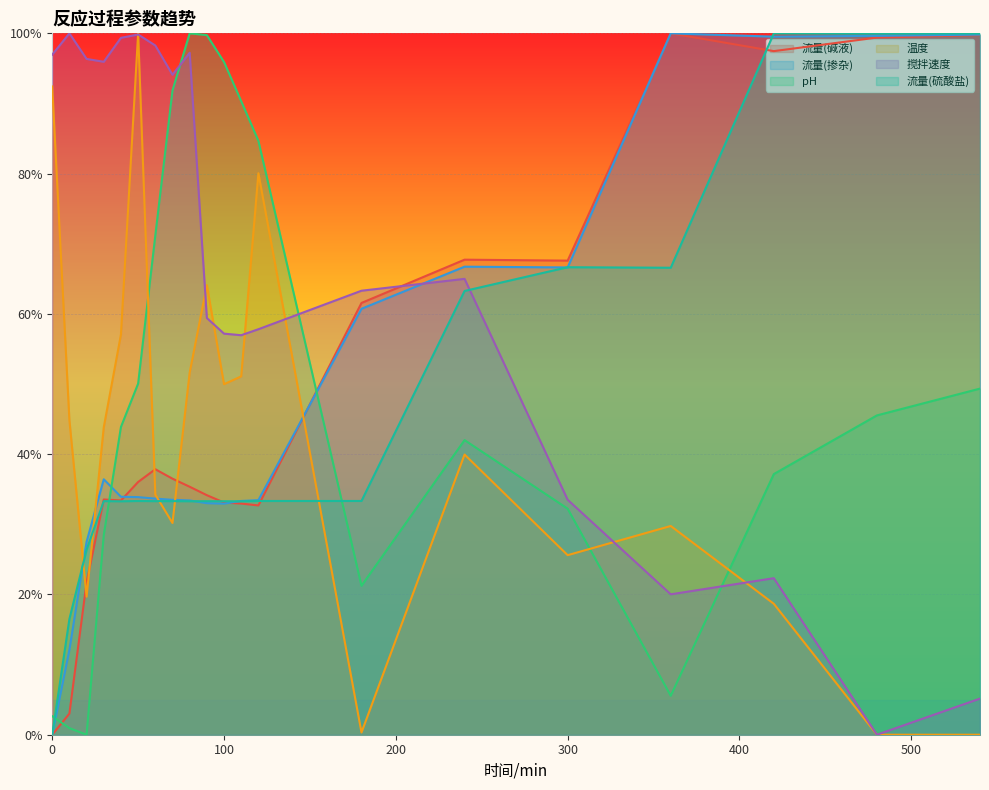

What is the difference between the maximum and minimum values in the 温度 series?

1.0